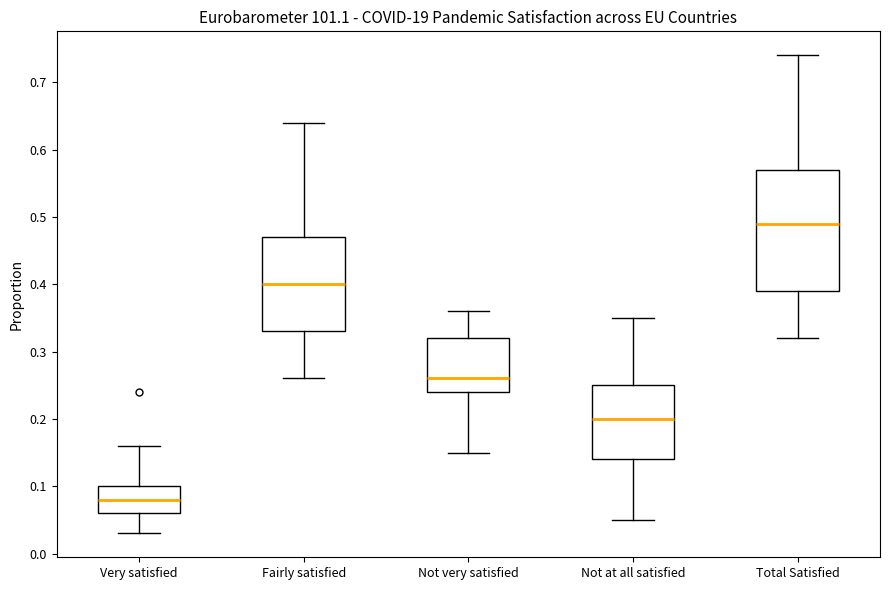

Reading left to right, transcribe this box plot: for each box, give where its median line is, the range the box spans, and where its two whiskers end, as read against the y-axis. The values are not printed on the chart, so give them approximately, as read against the axis.

Very satisfied: median 0.08, box 0.06 to 0.10, whiskers 0.03 to 0.16
Fairly satisfied: median 0.40, box 0.33 to 0.47, whiskers 0.26 to 0.64
Not very satisfied: median 0.26, box 0.24 to 0.32, whiskers 0.15 to 0.36
Not at all satisfied: median 0.20, box 0.14 to 0.25, whiskers 0.05 to 0.35
Total Satisfied: median 0.49, box 0.39 to 0.57, whiskers 0.32 to 0.74